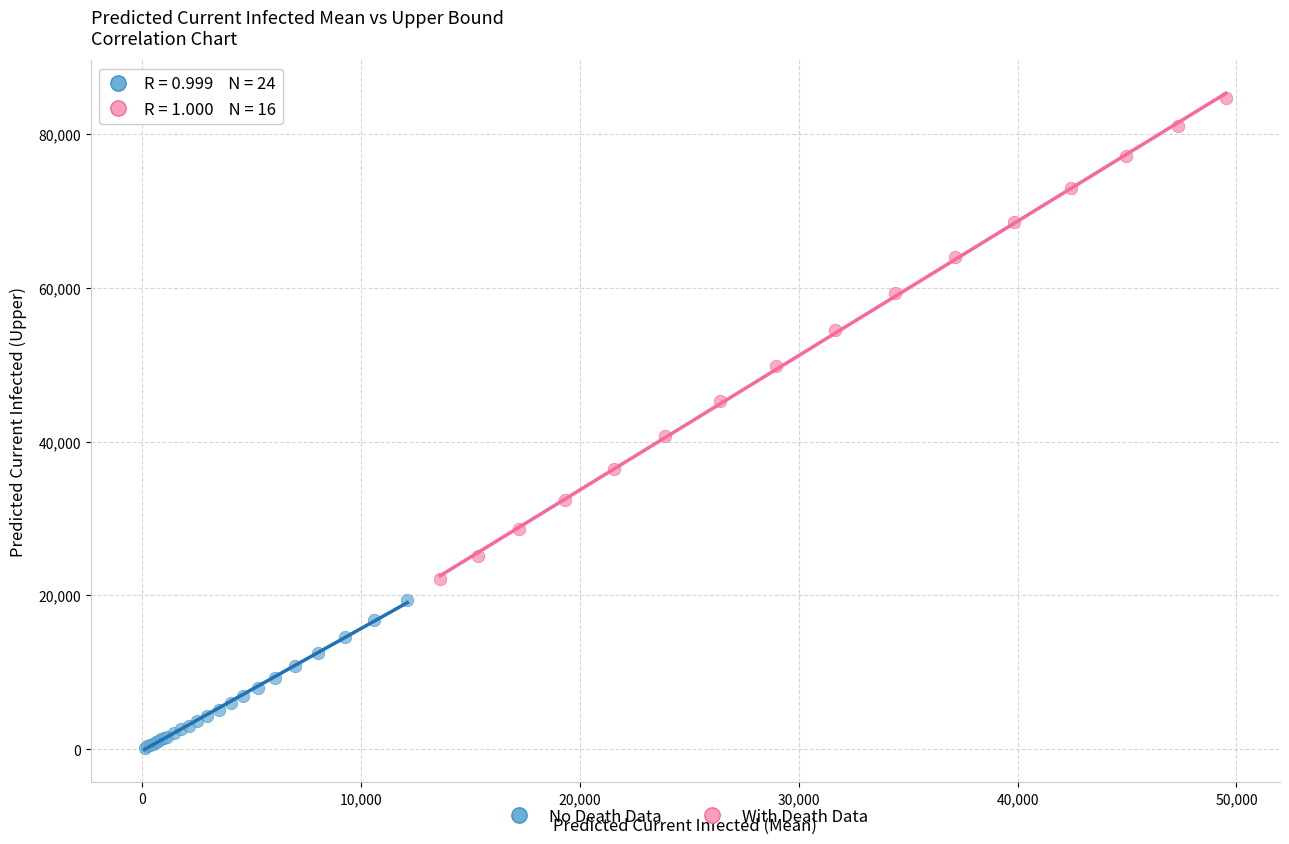

Which series contains the highest Y value?

With Death Data